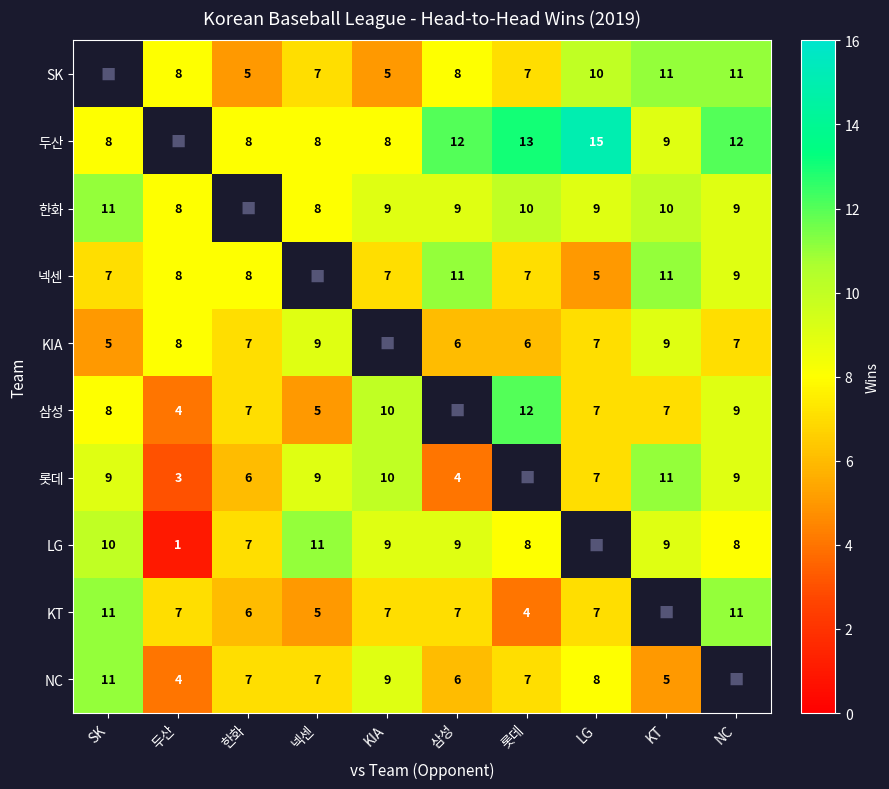

Is the value of 두산 at 넥센 greater than the value of KIA at SK?

Yes